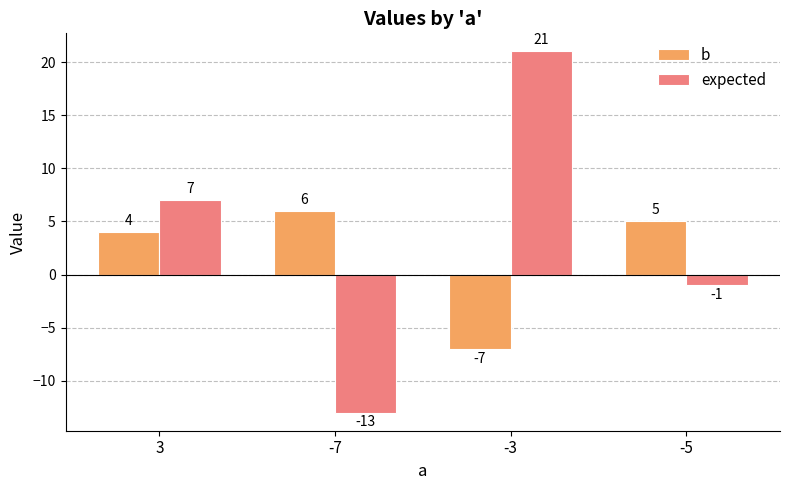

The value of expected at 3 is 4. True or false?

False